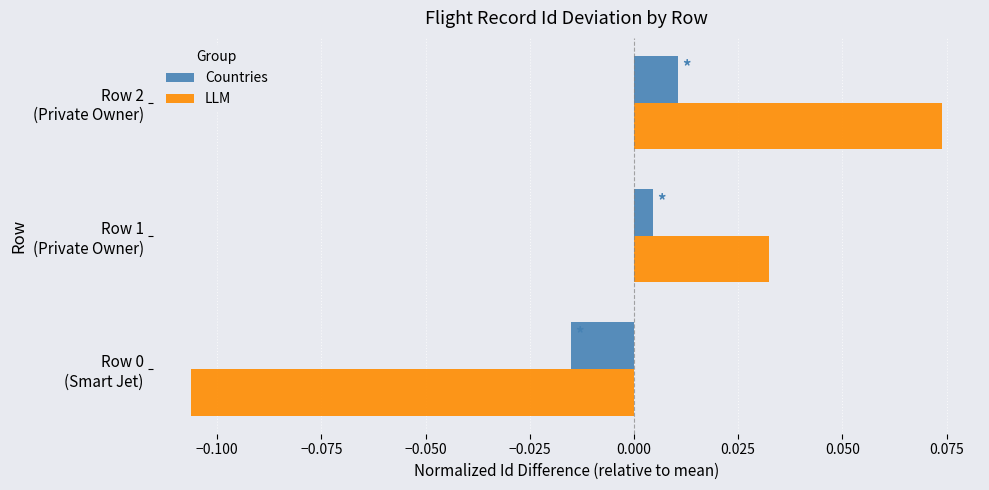

How many positive values does the LLM series have?

2